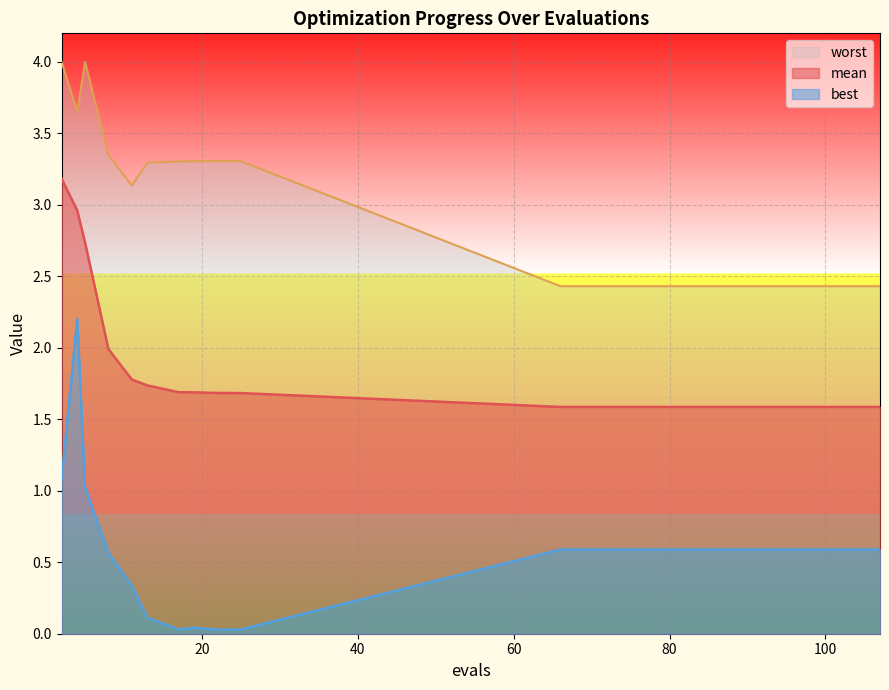

Which category has the lowest value across all series?

22